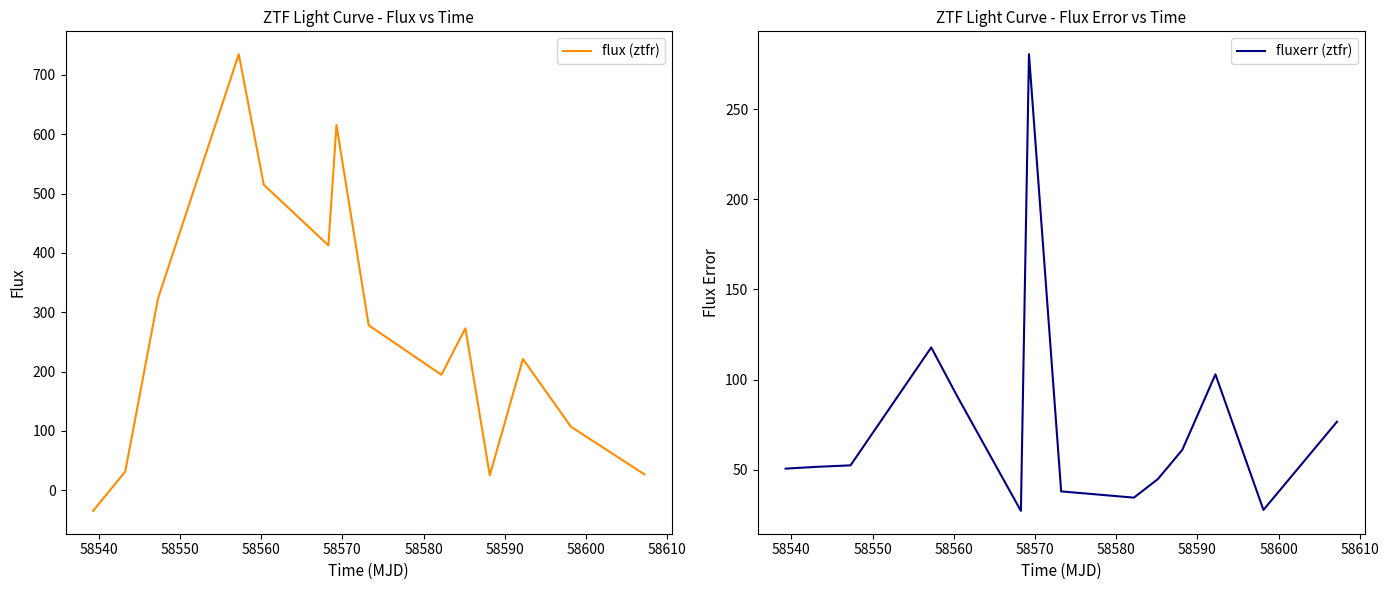

Which series has the widest spread of values?

flux (ztfr)